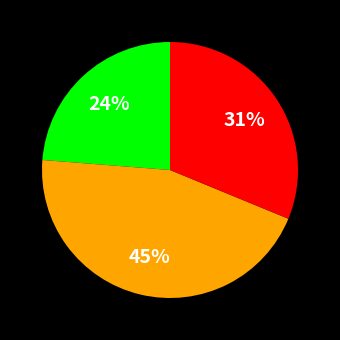

To the nearest percent, what is the average slice percentage?

33%